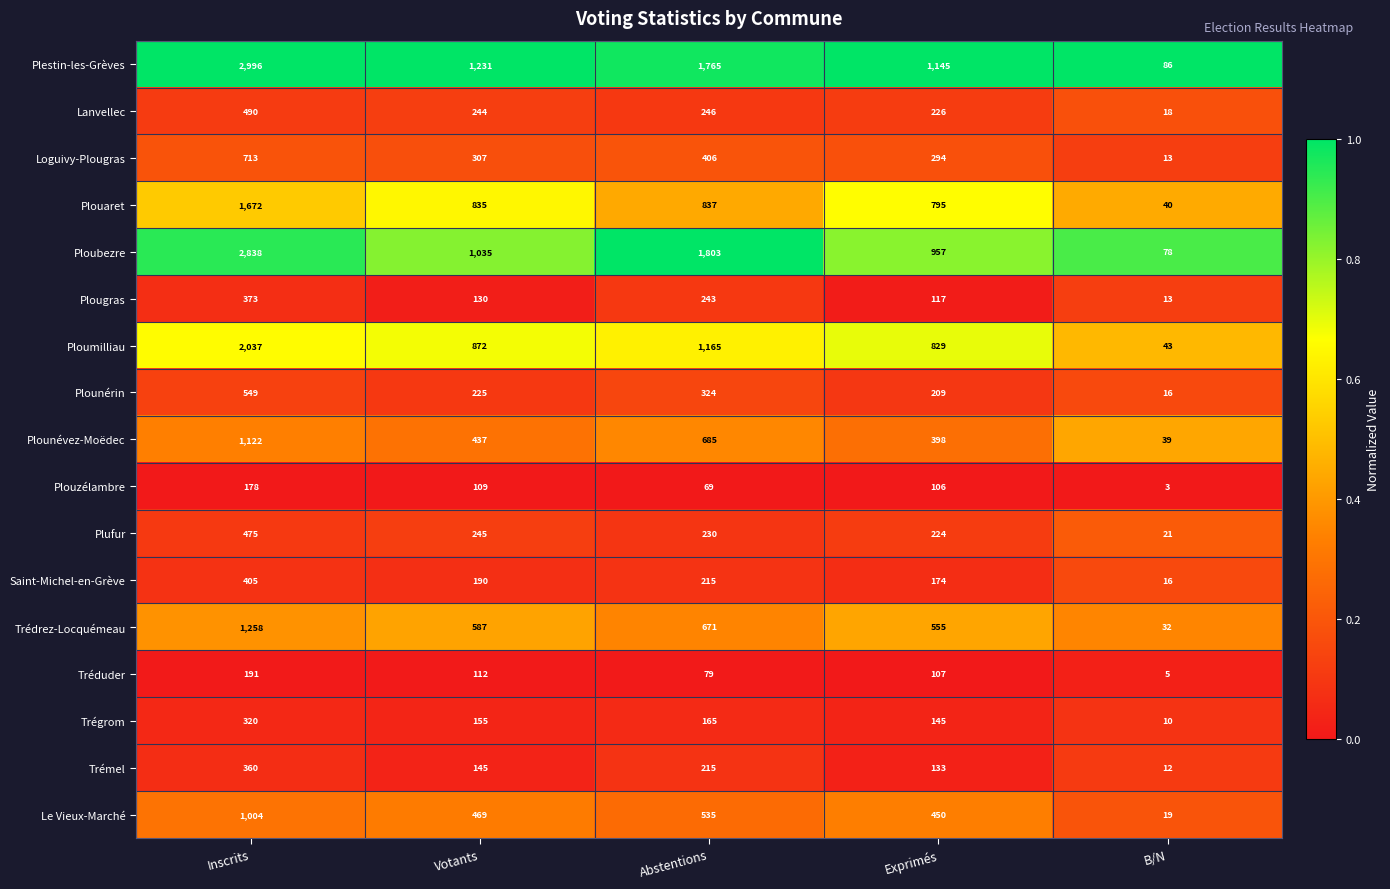

At which category is the sum across all series the highest?

Inscrits